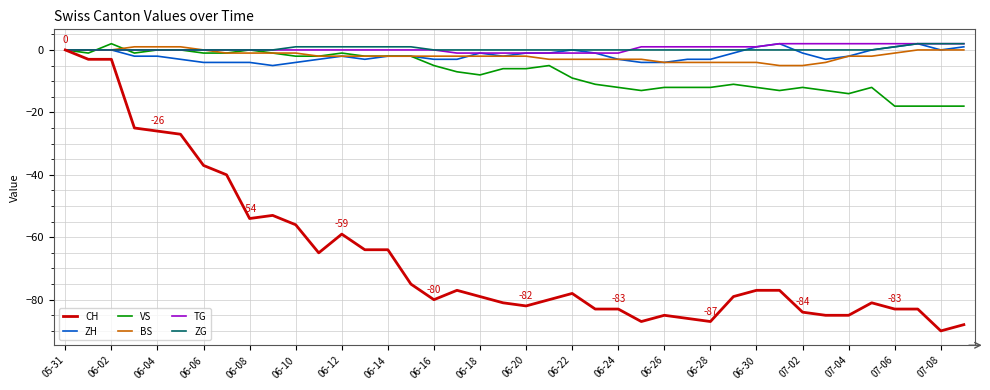

Which series has the largest range (max minus min)?

CH